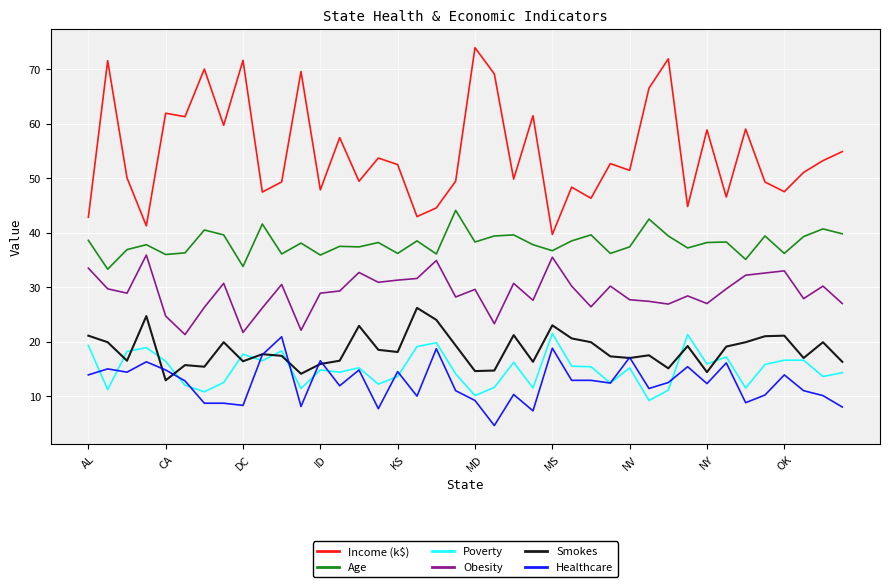

True or false: Income (k$) and Age intersect in this chart.

False